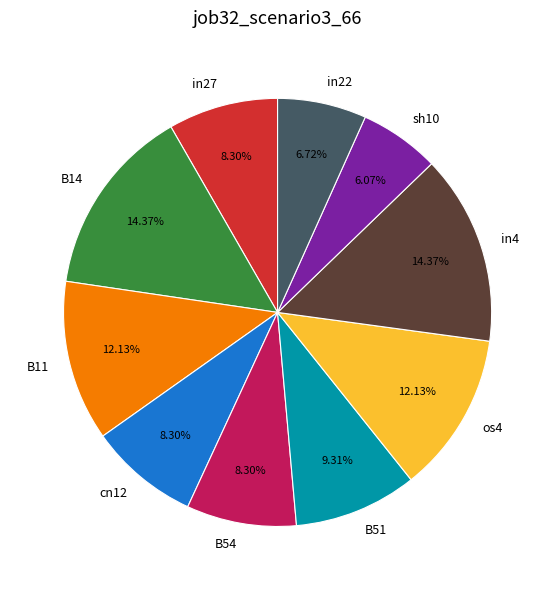

Does os4 account for over 50% of the chart?

No